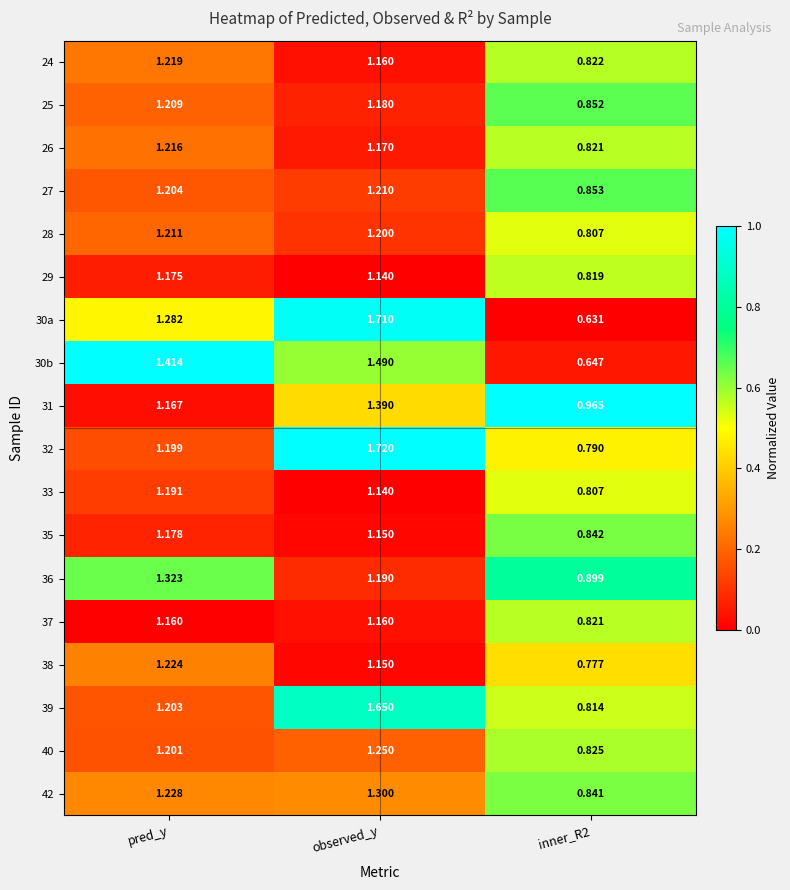

Where does the 25 series first go above 1?

pred_y